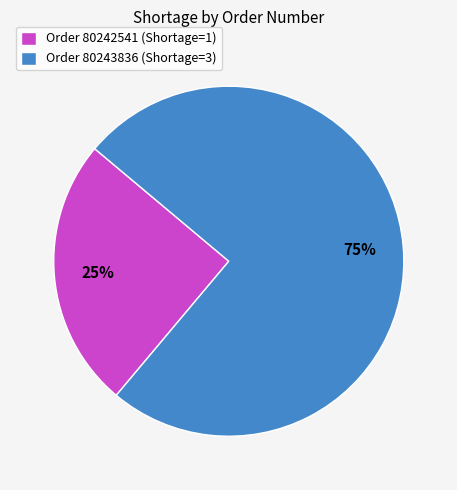

What is the largest slice in the pie chart?

Order 80243836 (Shortage=3)